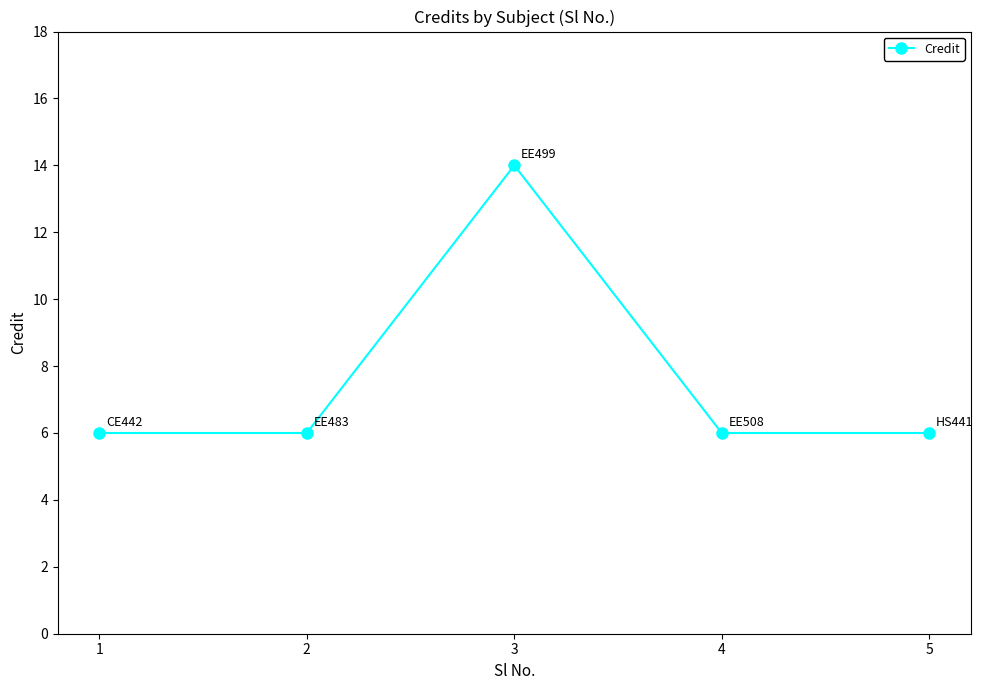

What is the value of the 5th point from the left?

6